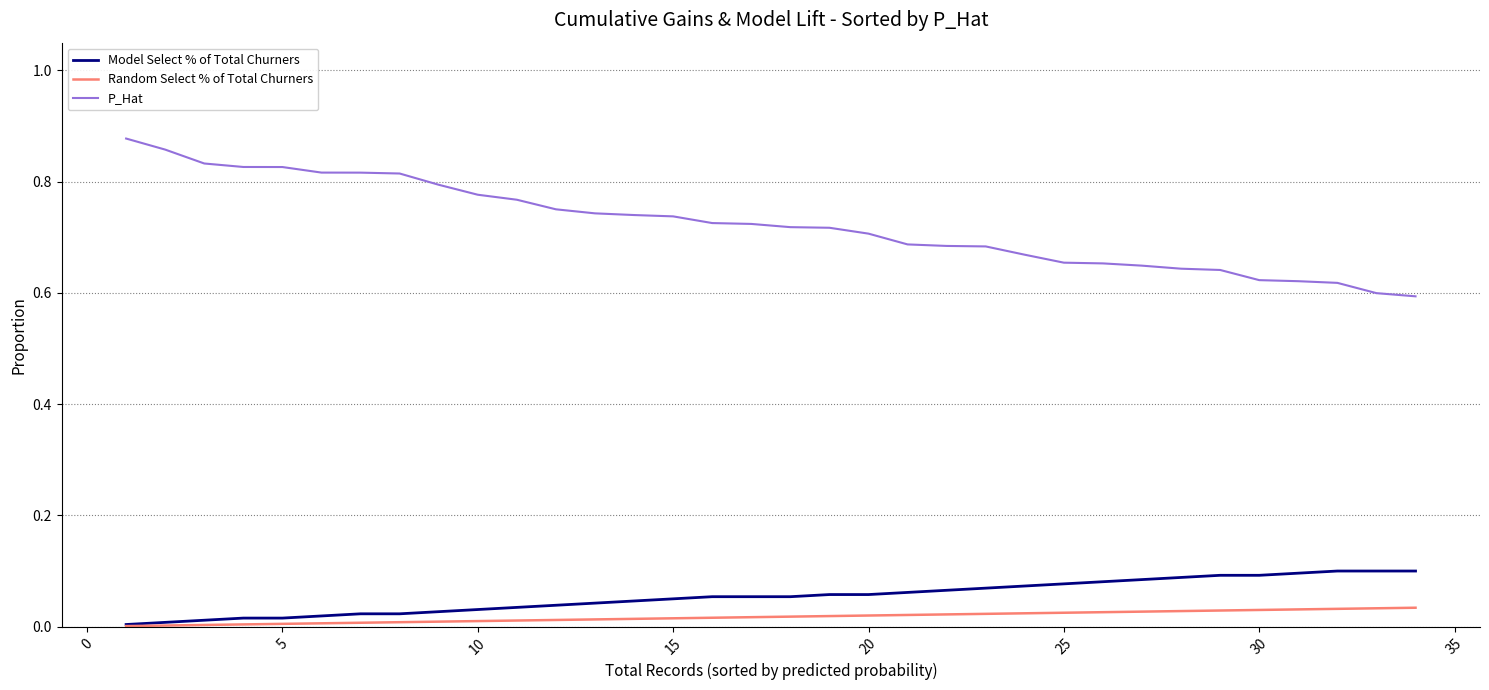

True or false: P_Hat and Random Select % of Total Churners intersect in this chart.

False